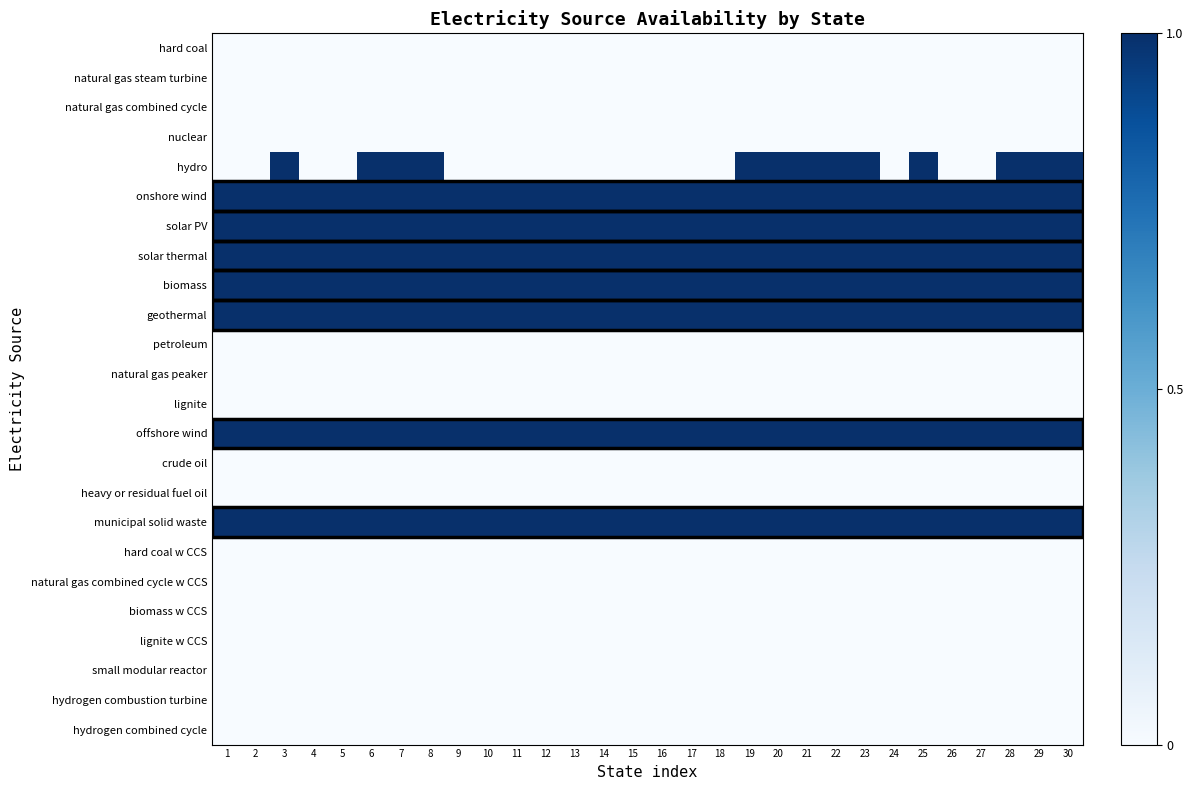

Which category has the lowest value across all series?

1